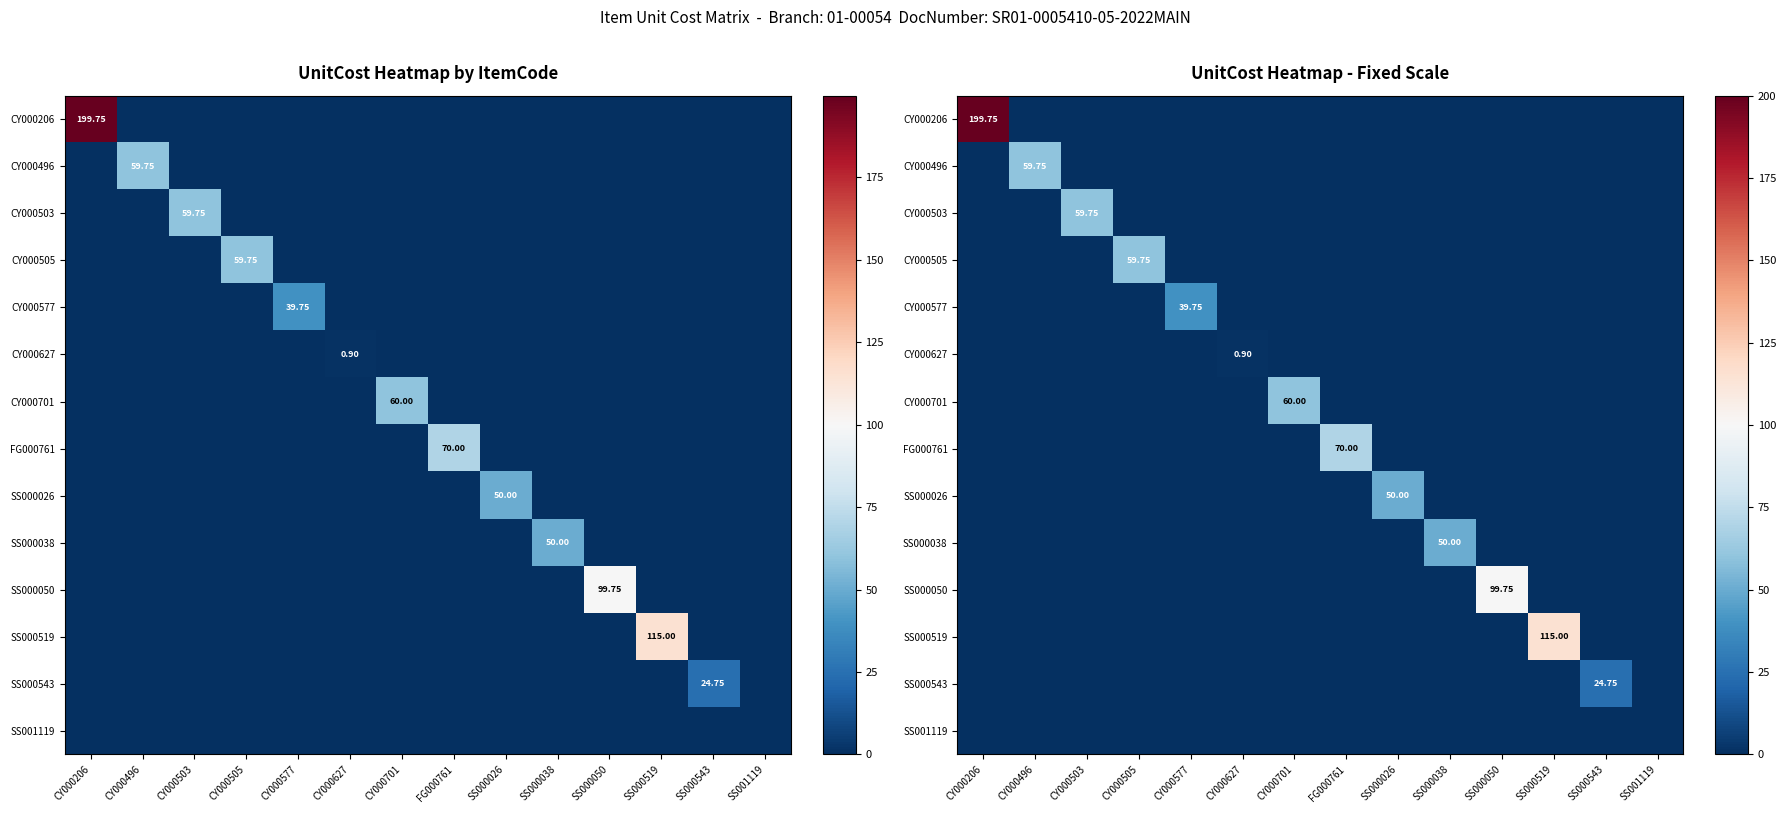

What is the sum of all CY000627 values?

0.9